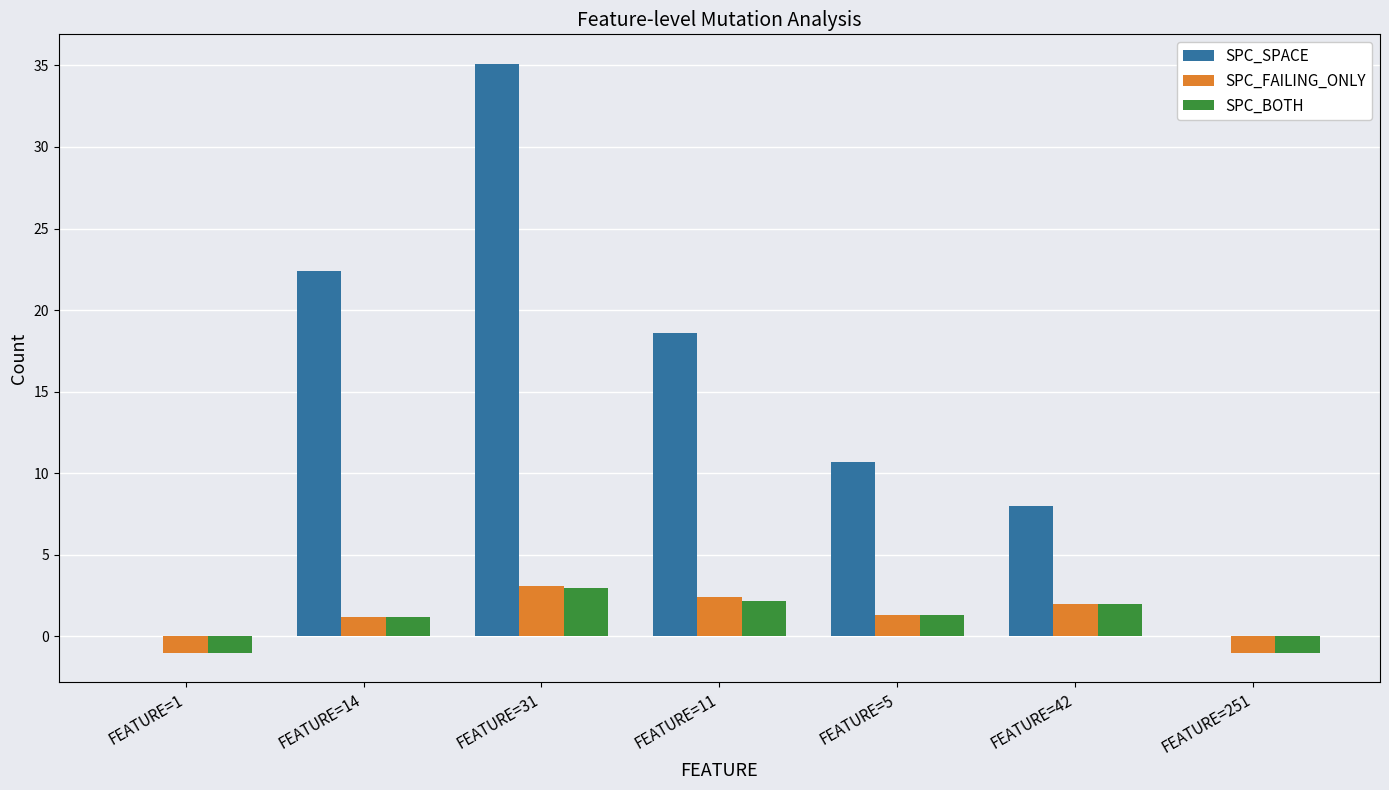

How many series are shown in this chart?

3